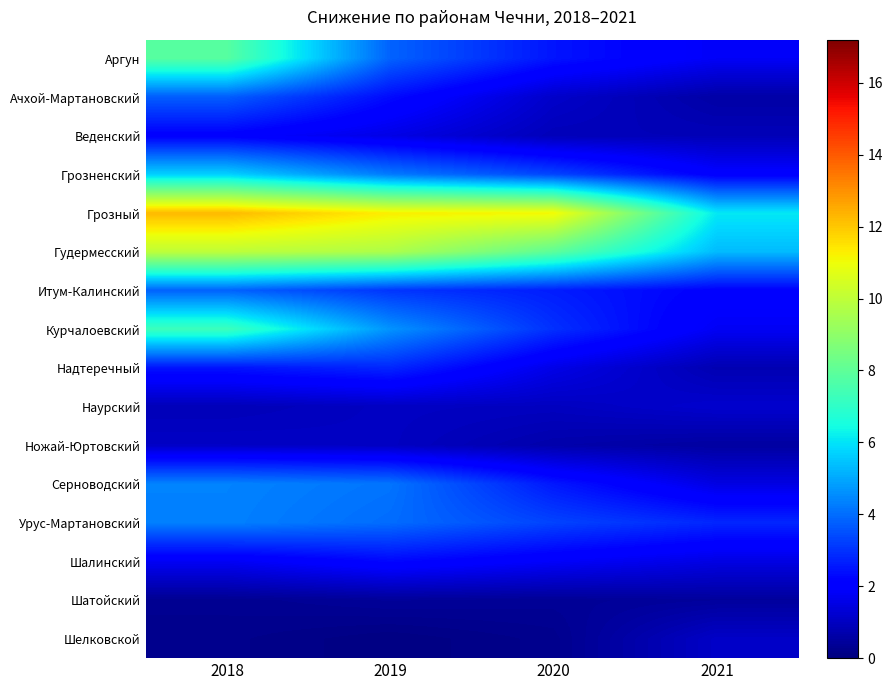

What is the total value across all series at 2018?

68.2